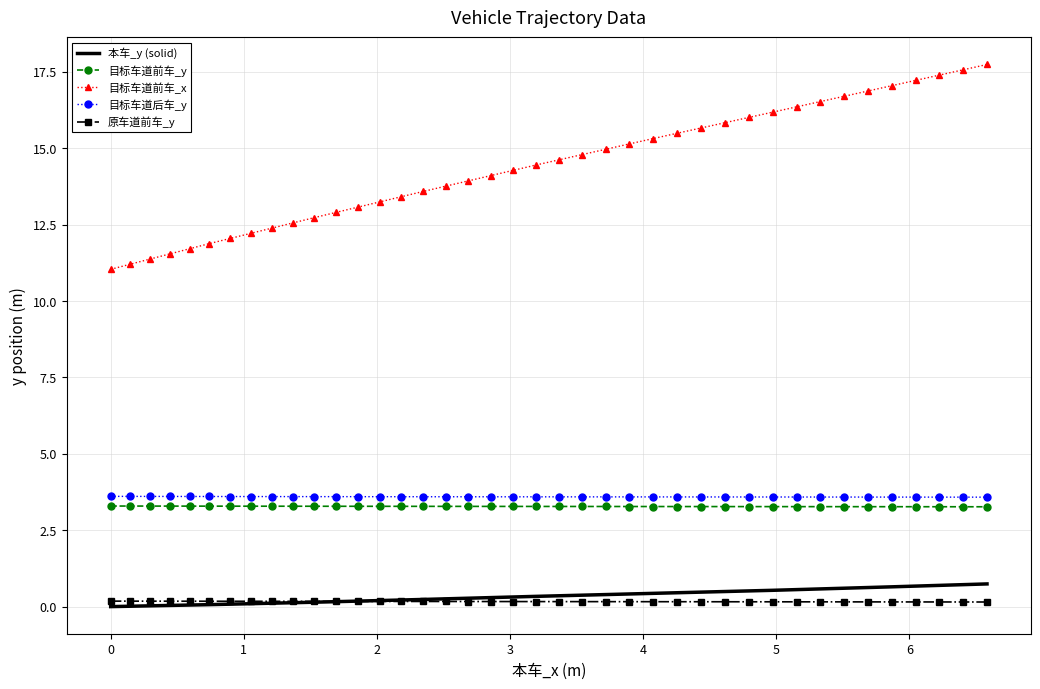

Which series has the largest total across all categories?

目标车道前车_x